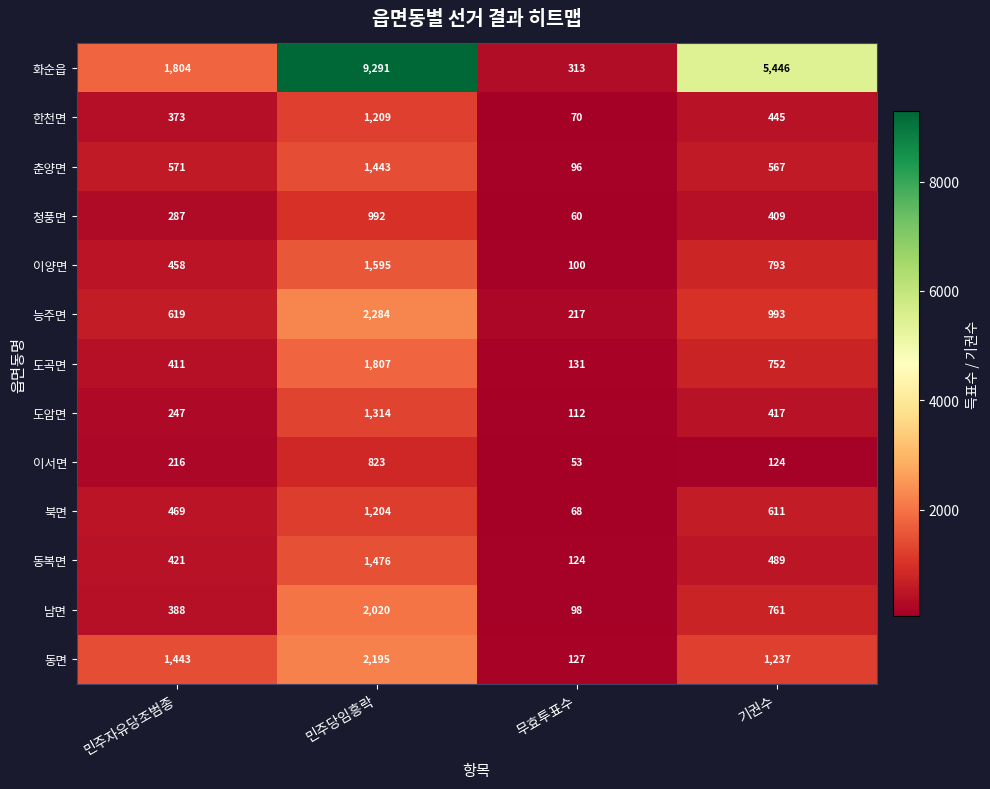

At how many categories does at least one series exceed 3953?

2